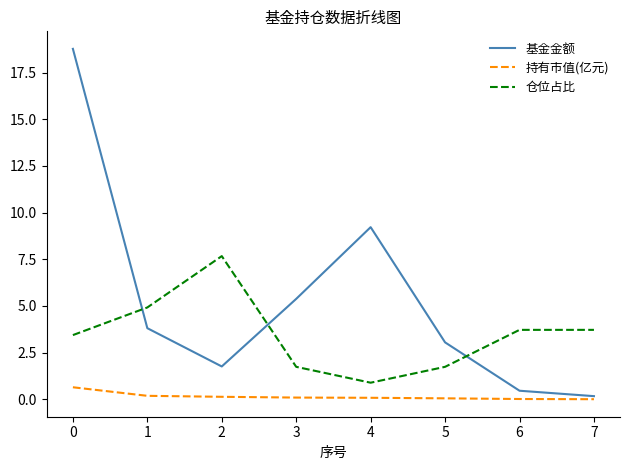

What is the greatest value displayed?

18.8